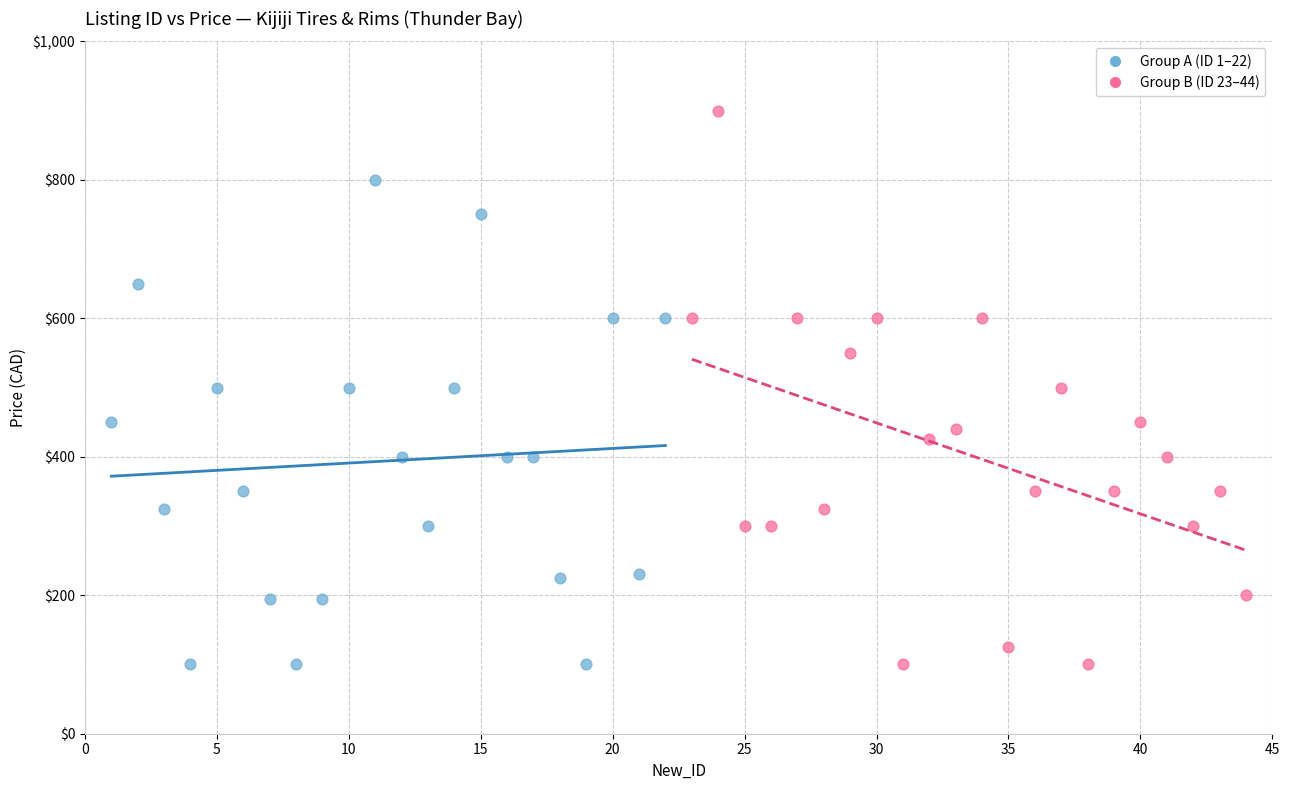

Which series has the largest Y range (max minus min)?

Group B (ID 23–44)